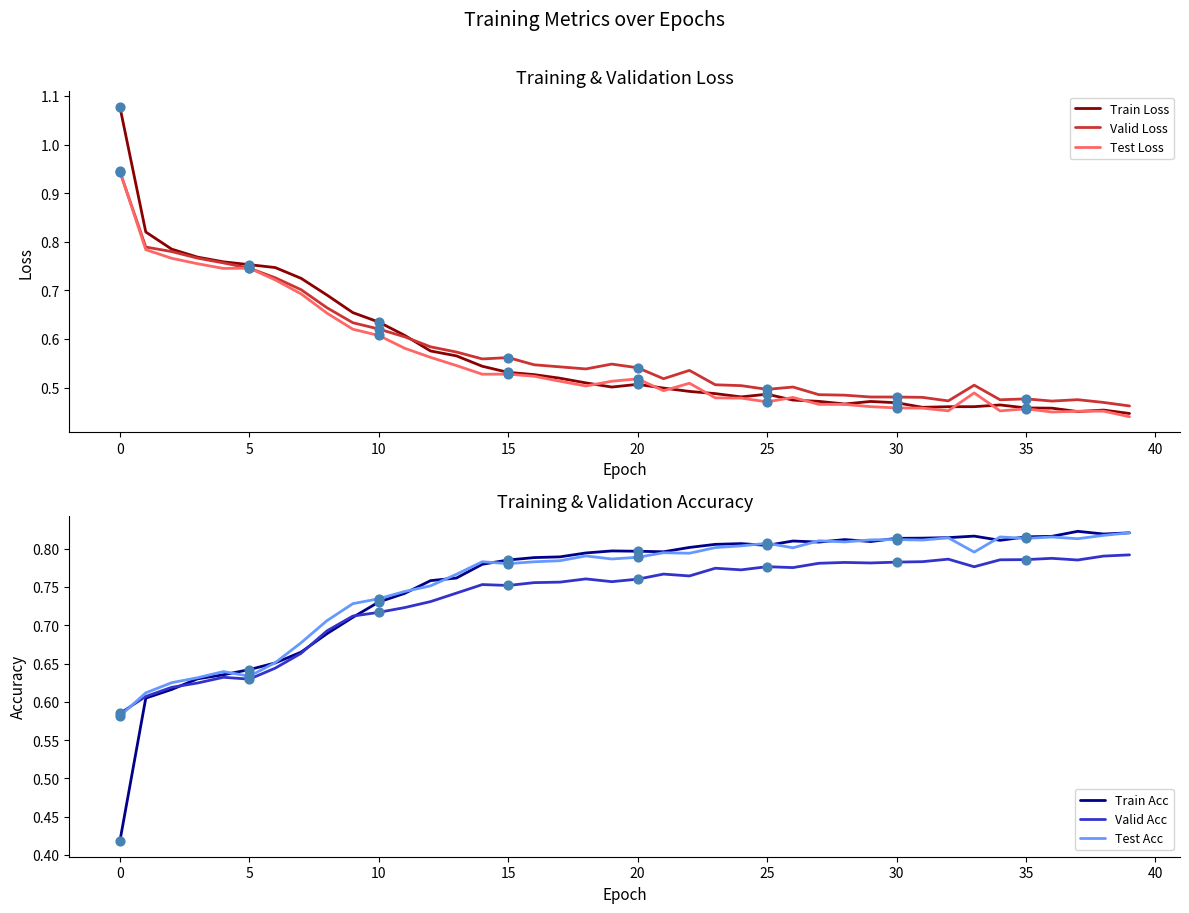

True or false: Valid Loss has a value of 0.9 at 25.

False